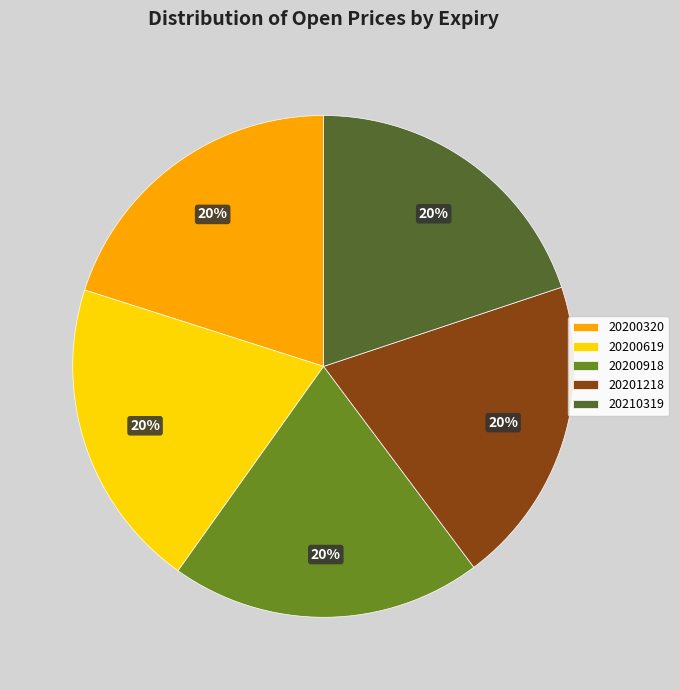

The 20201218 slice represents 20% of the pie. True or false?

True